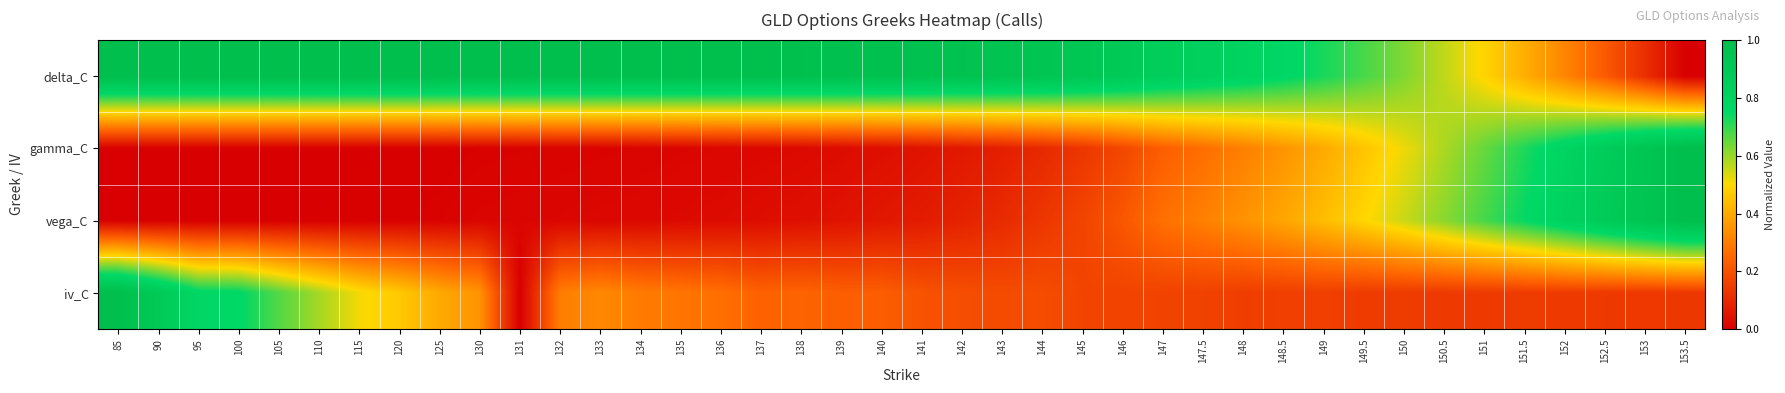

How many data points does each series have?

40